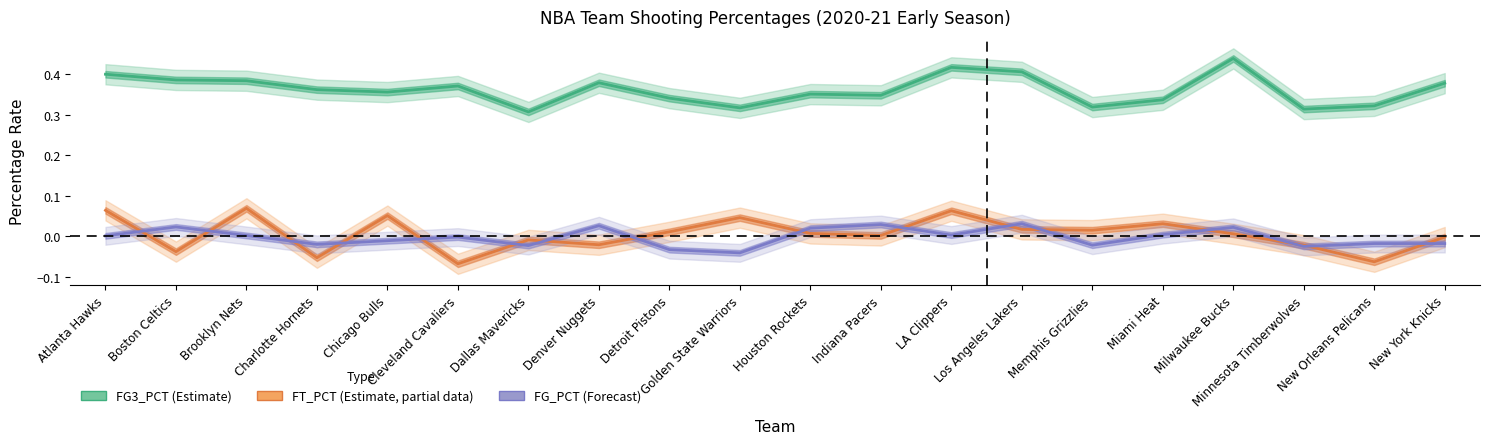

At Brooklyn Nets, list the series in order from smallest to largest.

FG_PCT (Forecast), FT_PCT (Estimate, partial), FG3_PCT (Estimate)